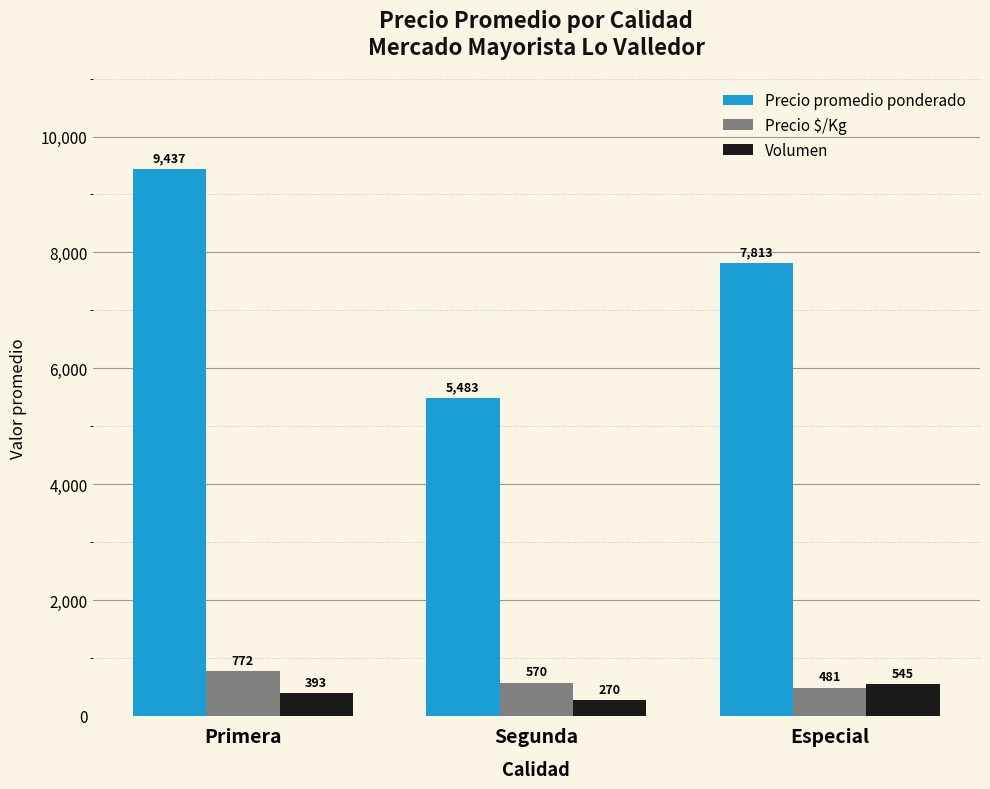

At which category is the sum across all series the highest?

Primera